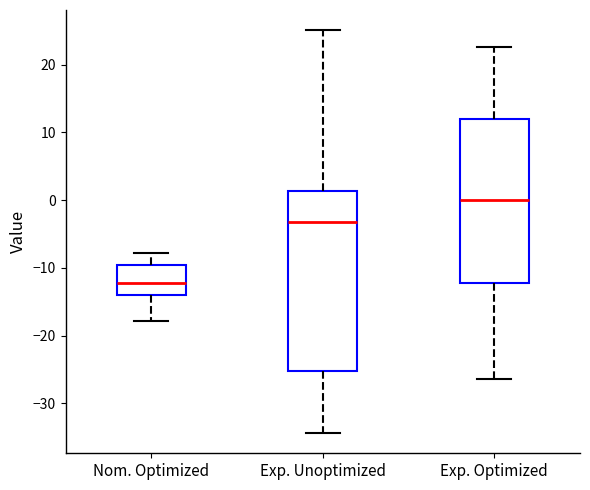

Reading left to right, read every box against the y-axis: the position of its median line, the range the box covers, and the ends of its whiskers. The values are not printed on the chart, so give them approximately, as read against the axis.

Nom. Optimized: median -12, box -14 to -10, whiskers -18 to -8
Exp. Unoptimized: median -3, box -25 to 1, whiskers -34 to 25
Exp. Optimized: median 0, box -12 to 12, whiskers -26 to 23